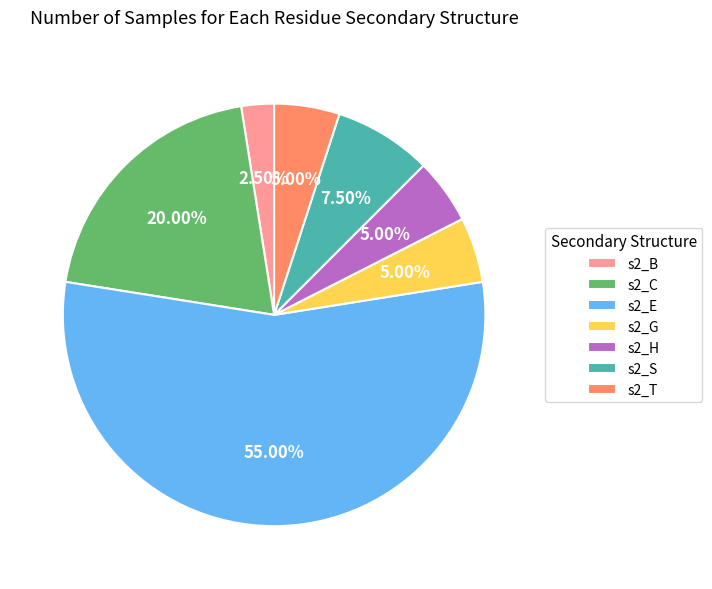

Which category has the smallest portion of the pie?

s2_B